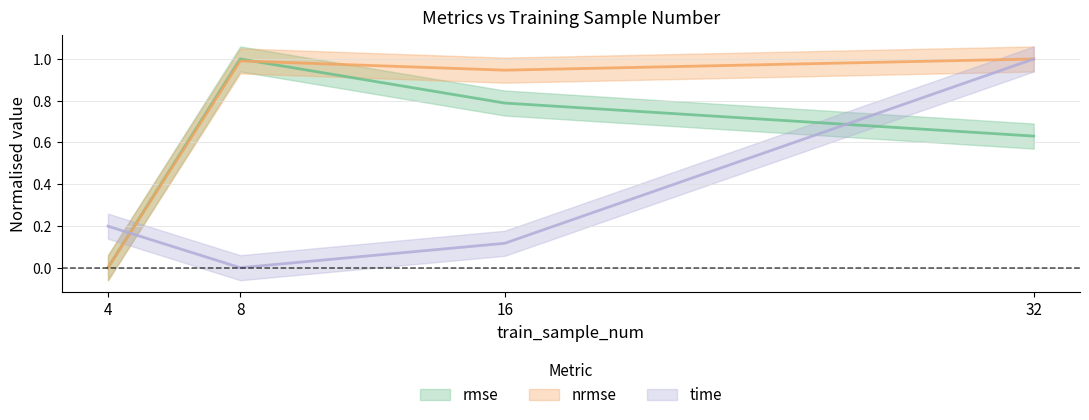

Reading left to right, list all the values displayed in this chart.

rmse: 0.0	1.0	0.8	0.6
nrmse: 0.0	1.0	0.9	1.0
time: 0.2	0.0	0.1	1.0